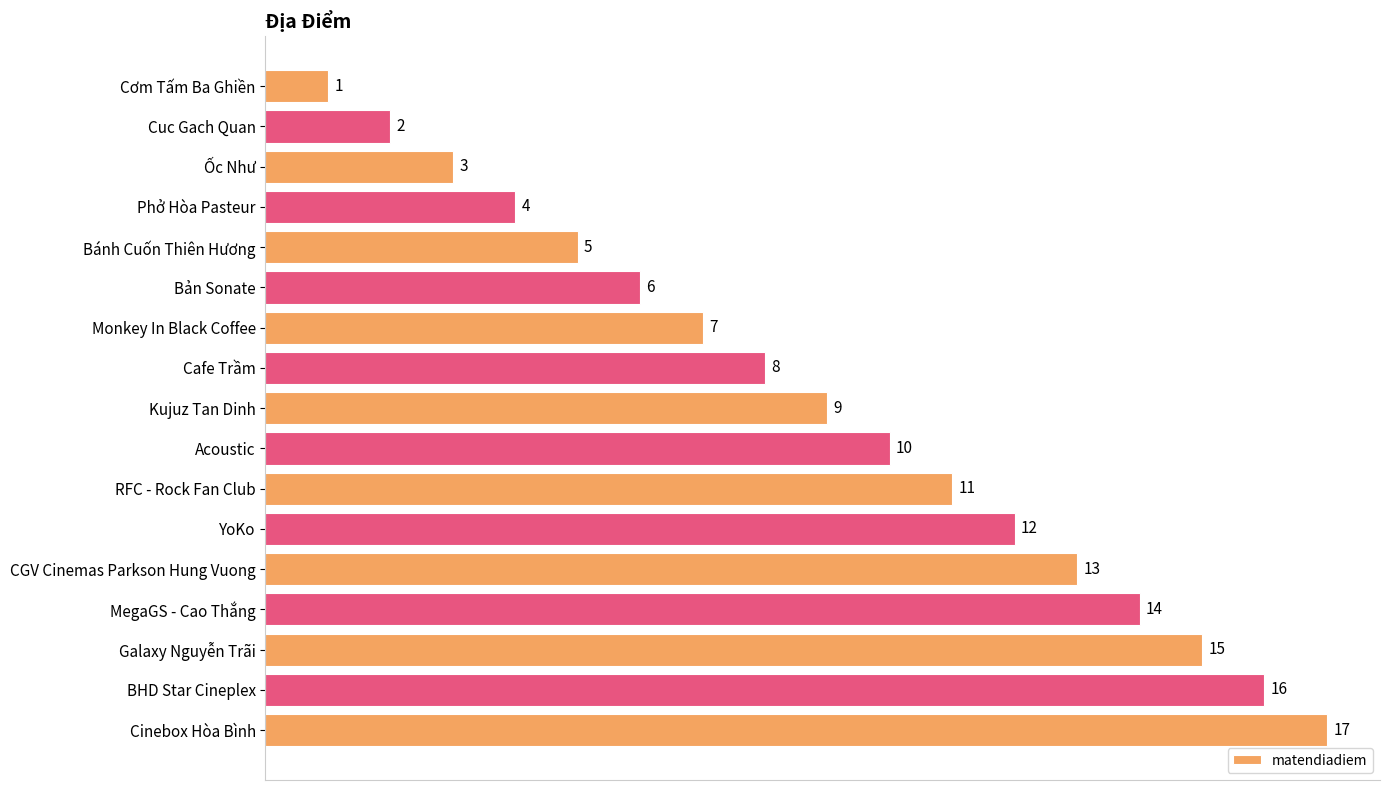

What is the maximum value shown in the chart?

17